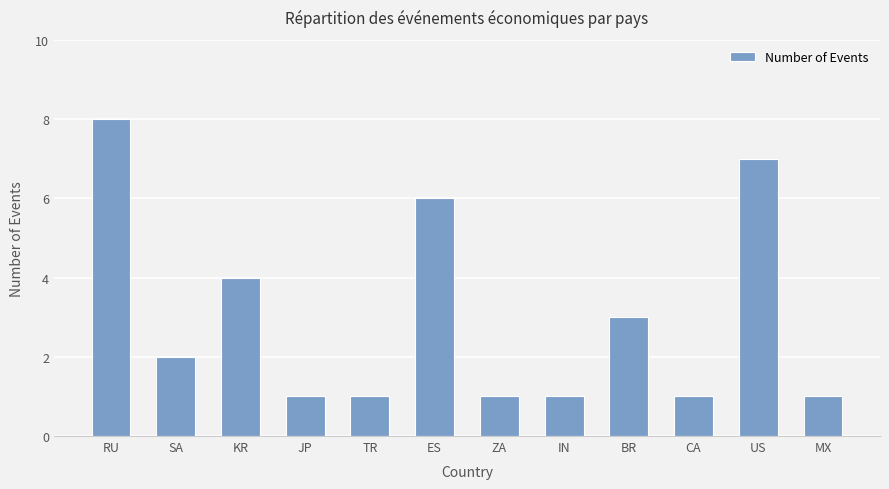

Read the value at TR.

1